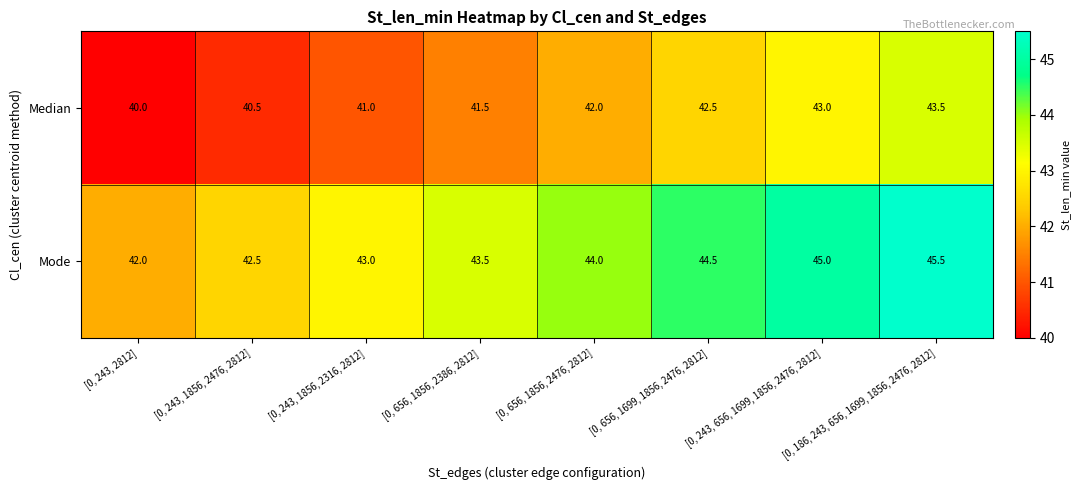

What is the total value across all series at [0, 186, 243, 656, 1699, 1856, 2476, 2812]?

89.0